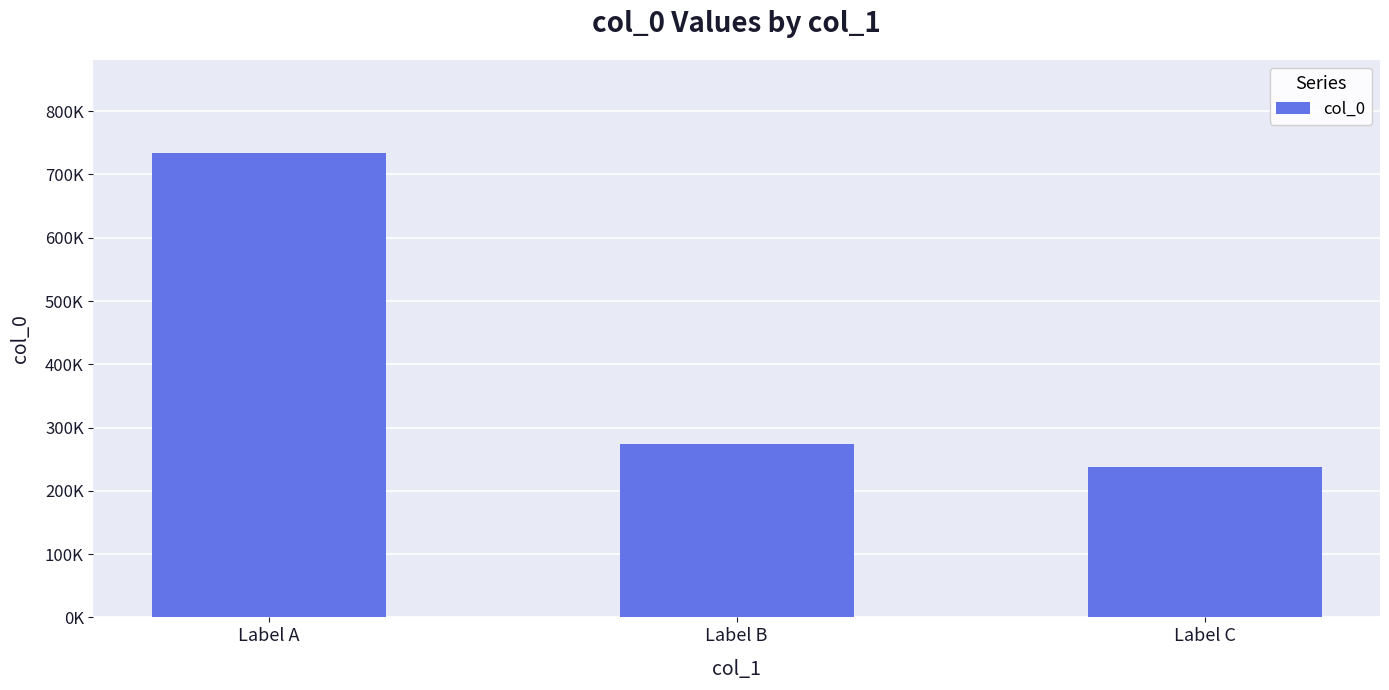

Are the bars horizontal?

No